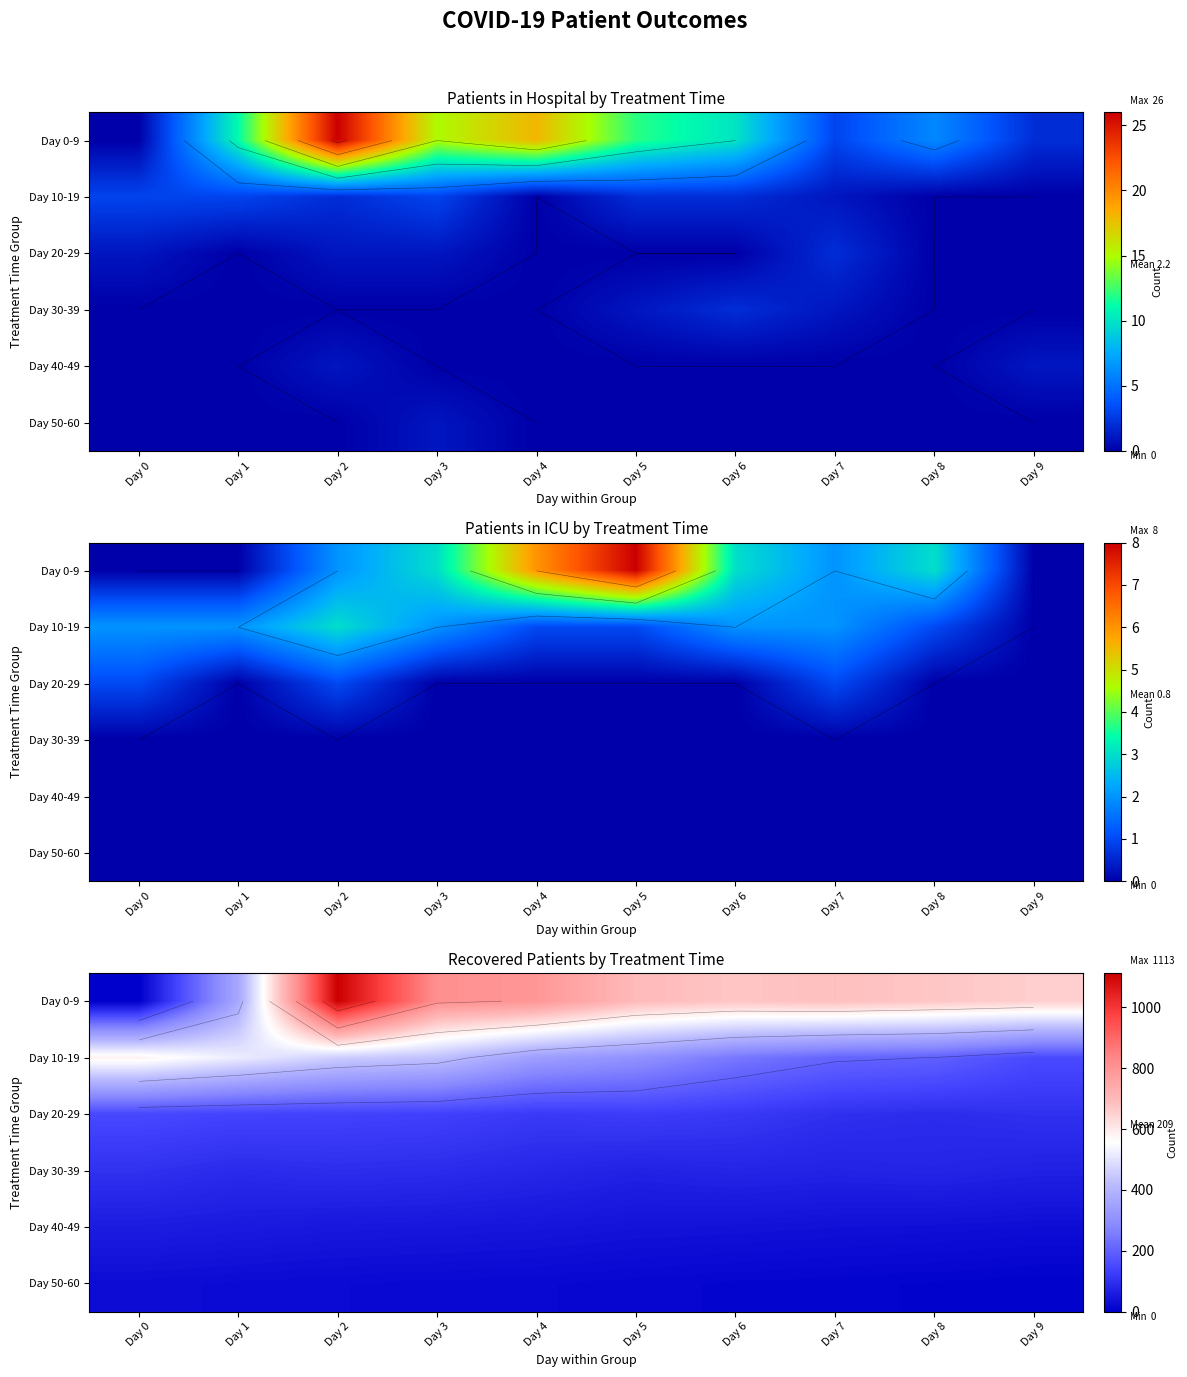

How many categories are shown in the chart?

10